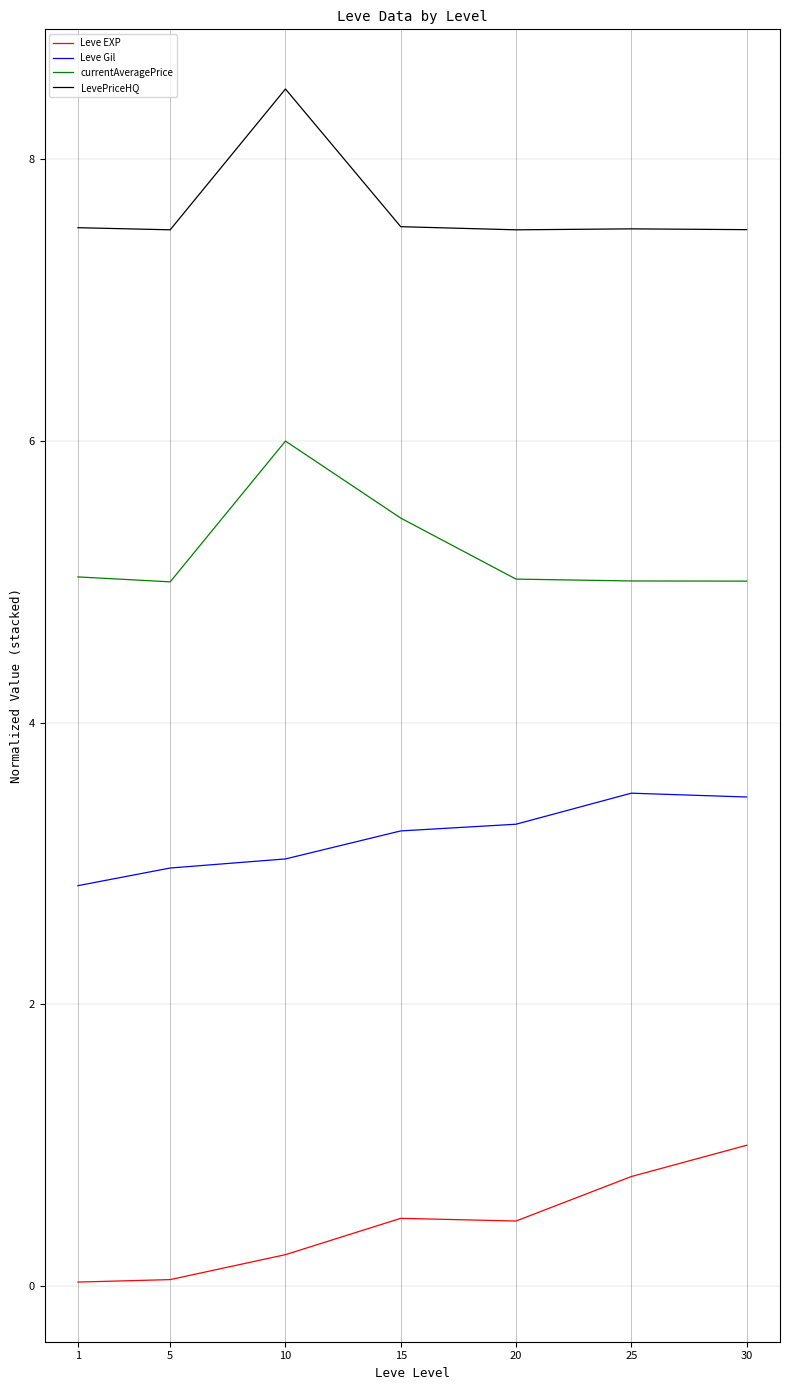

How many lines are shown in the chart?

4